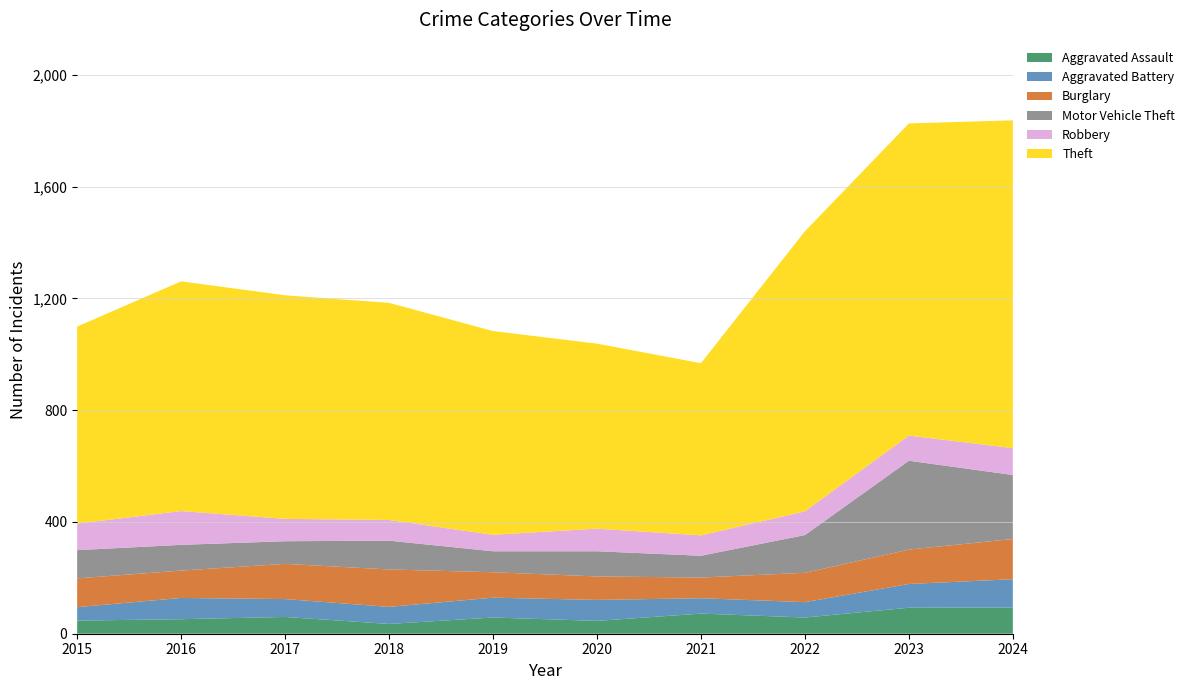

Reading left to right, extract all data points from this chart.

Aggravated Assault: 47	52	60	35	58	46	72	58	93	94
Aggravated Battery: 48	76	64	61	71	75	55	55	85	101
Burglary: 103	98	126	134	91	84	74	105	123	144
Motor Vehicle Theft: 101	92	81	103	75	90	78	135	318	229
Robbery: 95	121	80	74	59	81	73	85	90	96
Theft: 705	822	800	777	729	662	616	1002	1117	1173